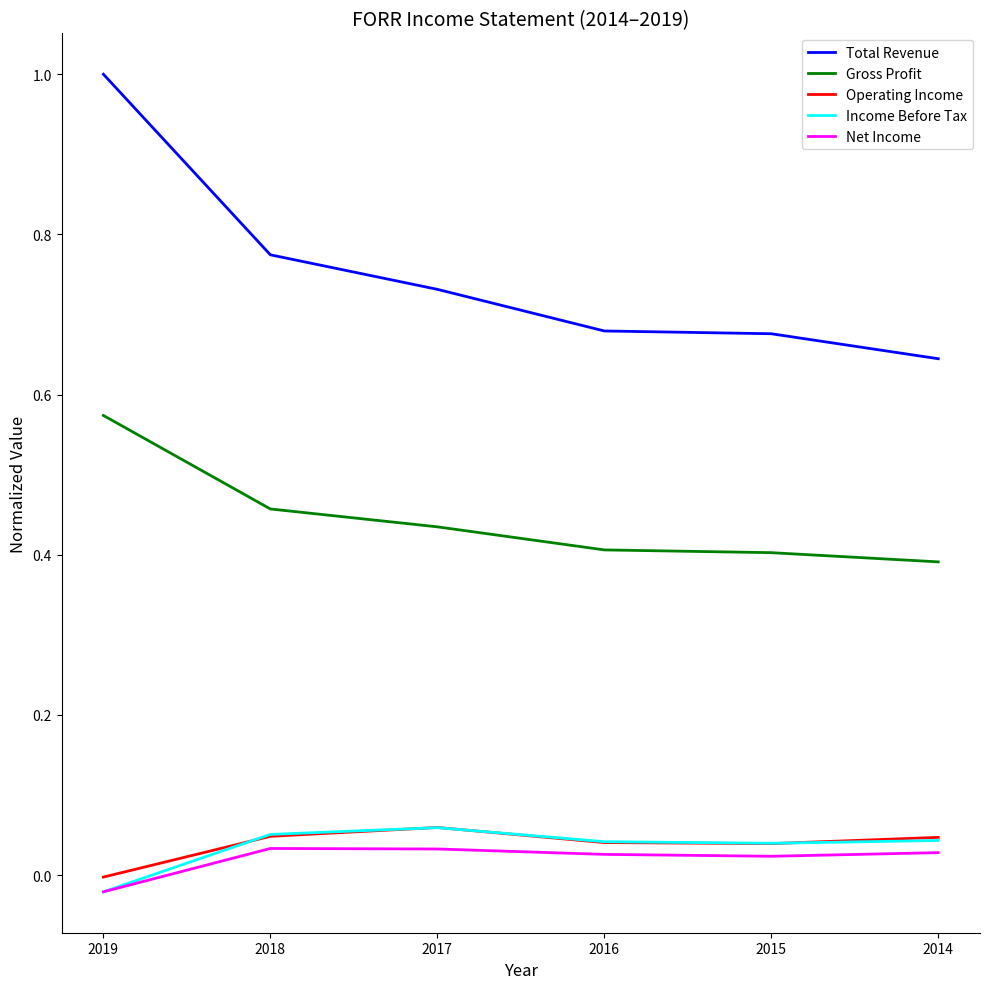

Which category has the lowest value in the Net Income series?

2019